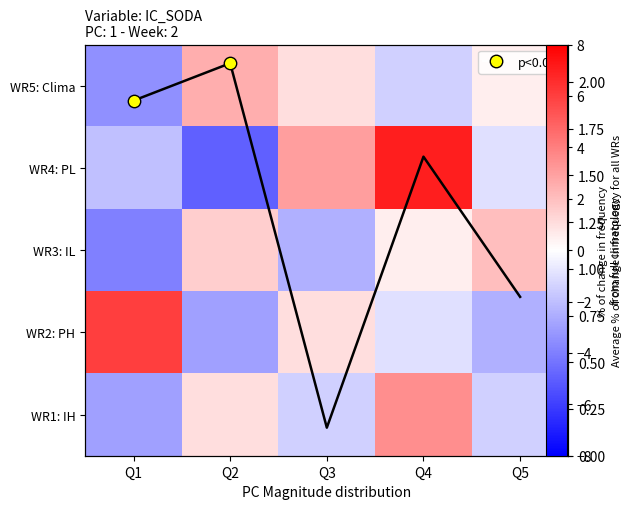

What is the minimum value shown in the chart?

-5.0